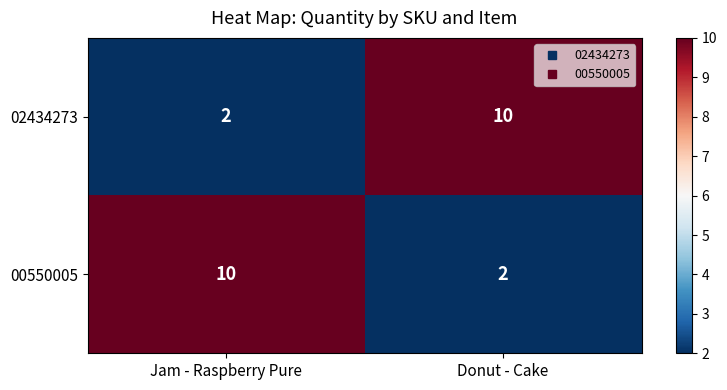

What is the difference between the 00550005 values at Donut - Cake and Jam - Raspberry Pure?

8